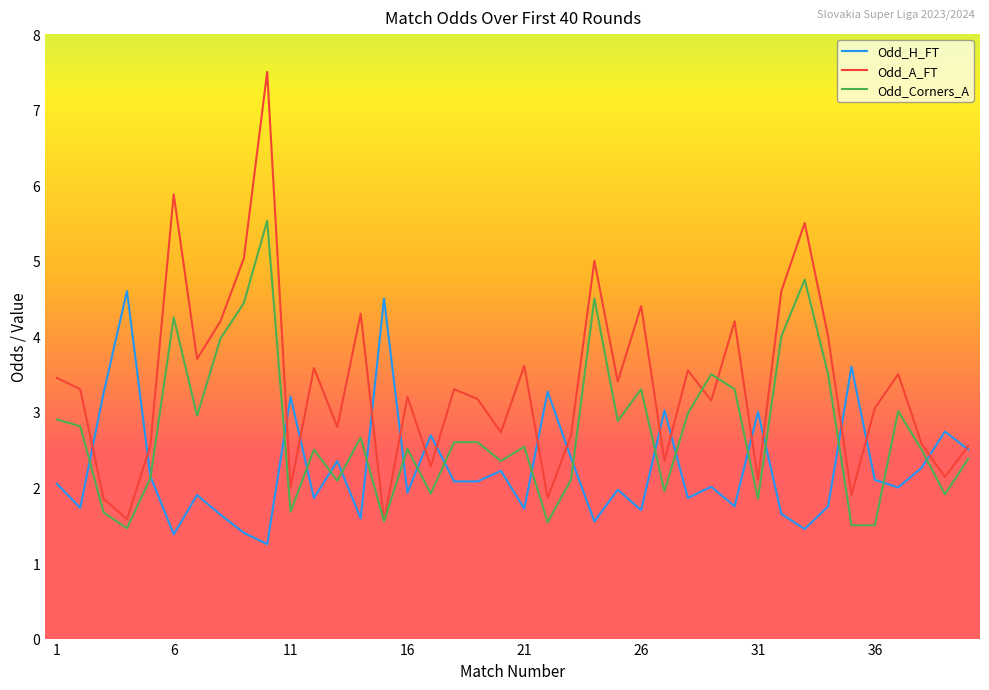

Is this an area chart (filled region under the line)?

No